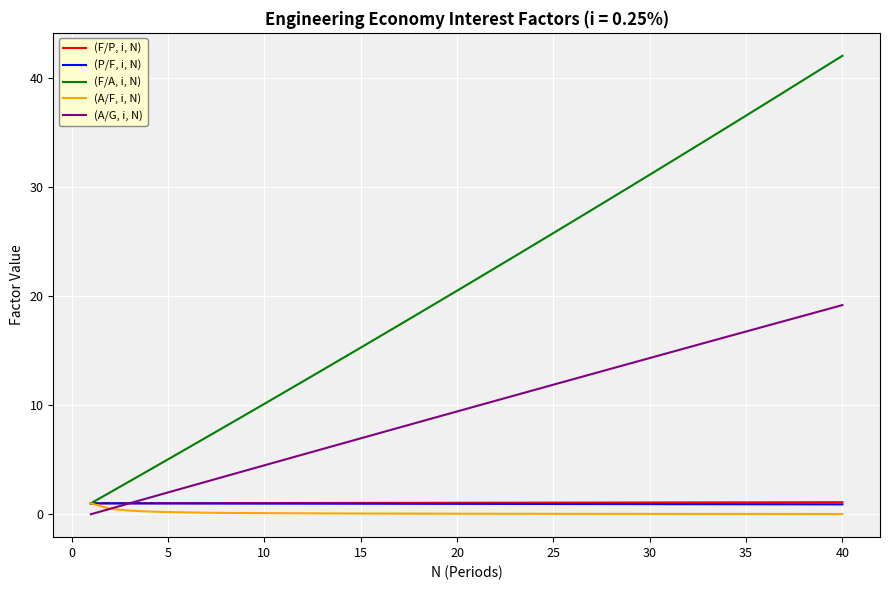

Which series has the largest total across all categories?

(F/A, i, N)